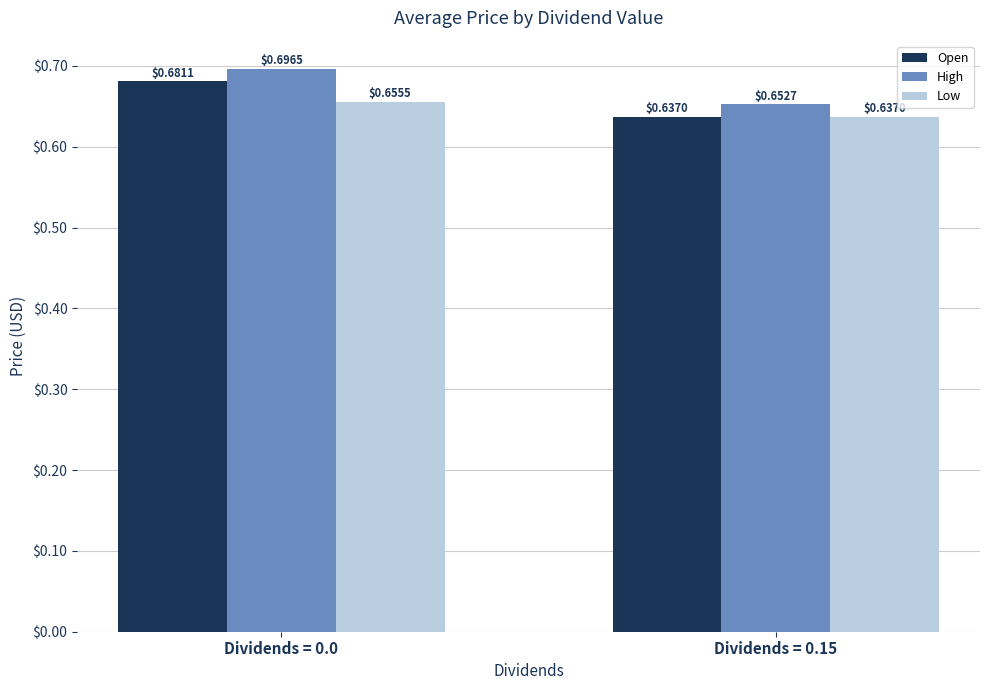

Which series has the largest range (max minus min)?

Open